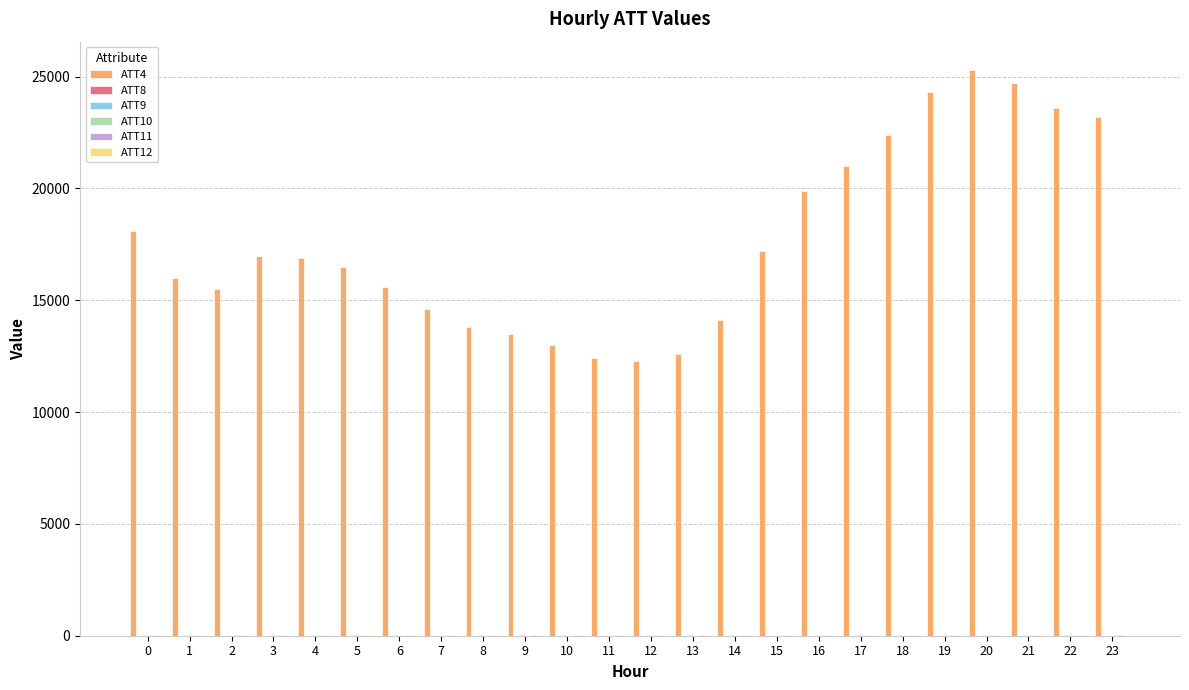

What is the maximum value shown in the chart?

25300.0